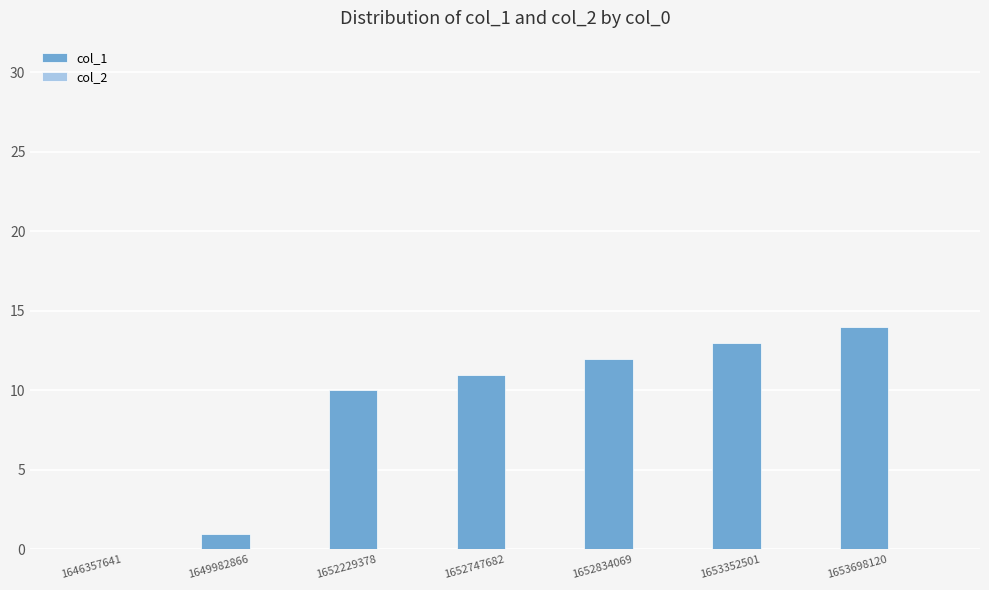

The value at 1652834069 is 21. True or false?

False